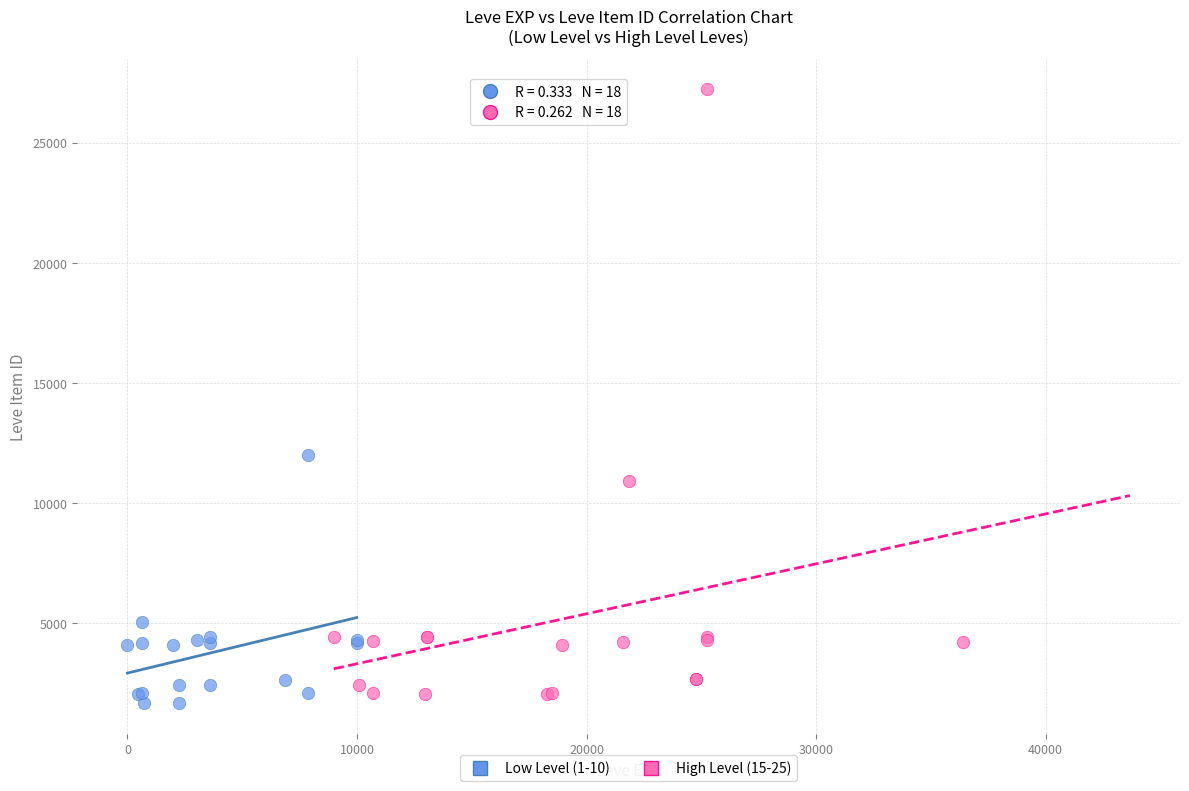

Which series contains the highest Y value?

High Level (15-25)